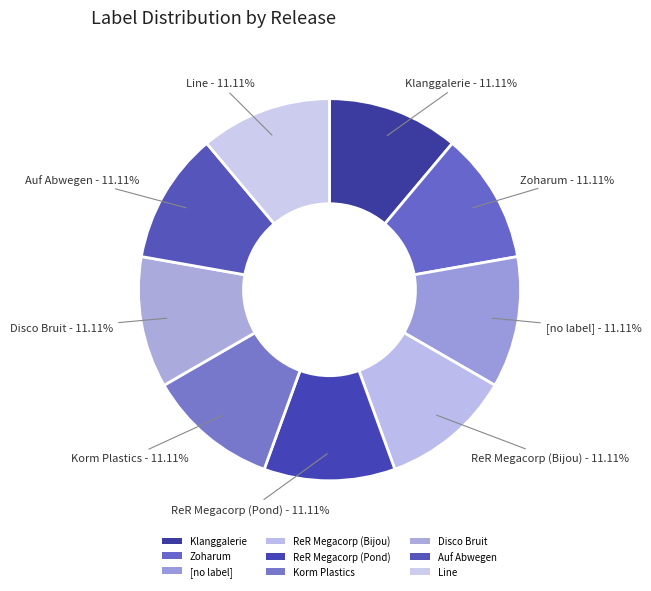

How many slices are in this pie chart?

9